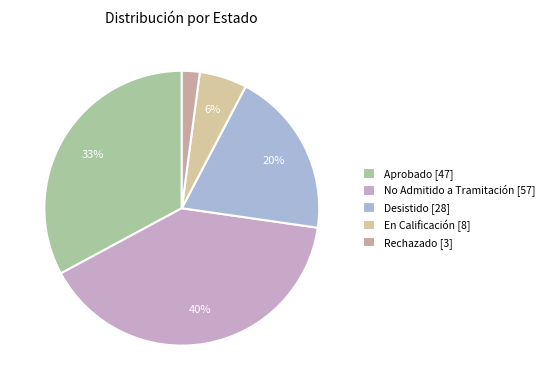

How many segments does this pie chart have?

5